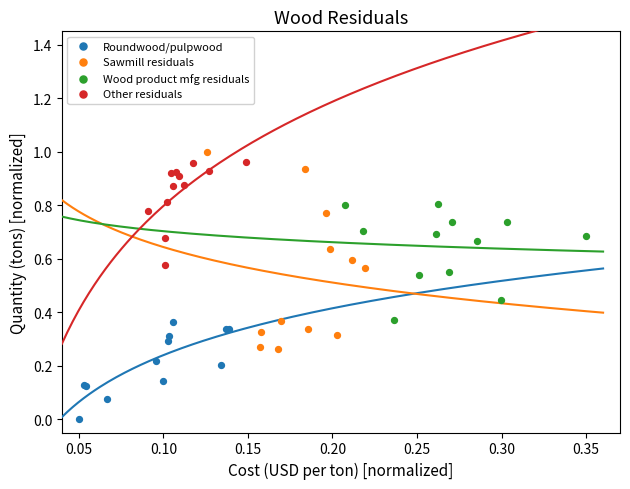

What are all the series names shown in the legend?

Roundwood/pulpwood, Sawmill residuals, Wood product mfg residuals, Other residuals